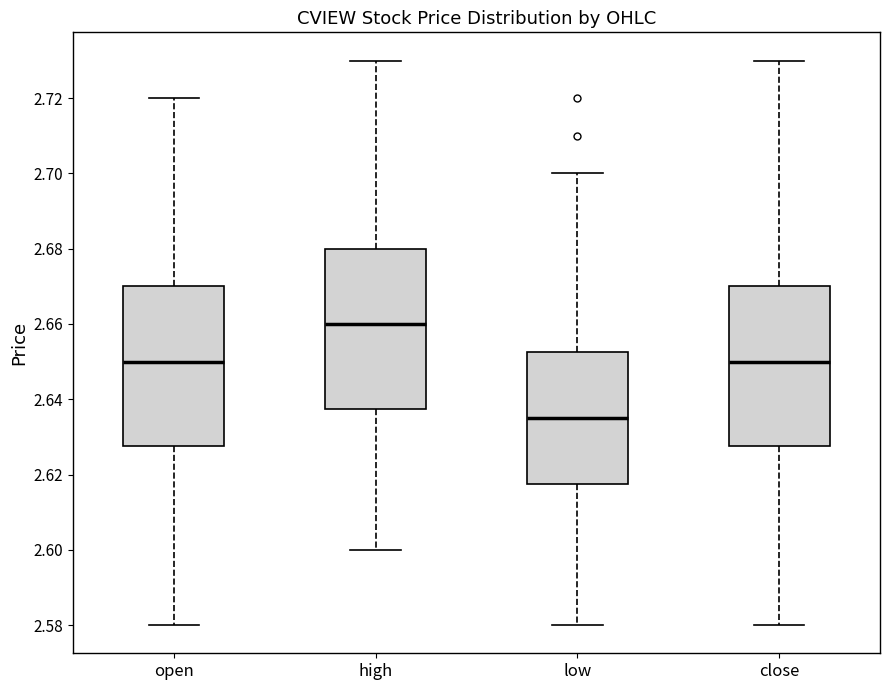

Reading left to right, transcribe this box plot: for each box, give where its median line is, the range the box spans, and where its two whiskers end, as read against the y-axis. The values are not printed on the chart, so give them approximately, as read against the axis.

open: median 2.650, box 2.628 to 2.670, whiskers 2.580 to 2.720
high: median 2.660, box 2.638 to 2.680, whiskers 2.600 to 2.730
low: median 2.636, box 2.618 to 2.652, whiskers 2.580 to 2.700
close: median 2.650, box 2.628 to 2.670, whiskers 2.580 to 2.730